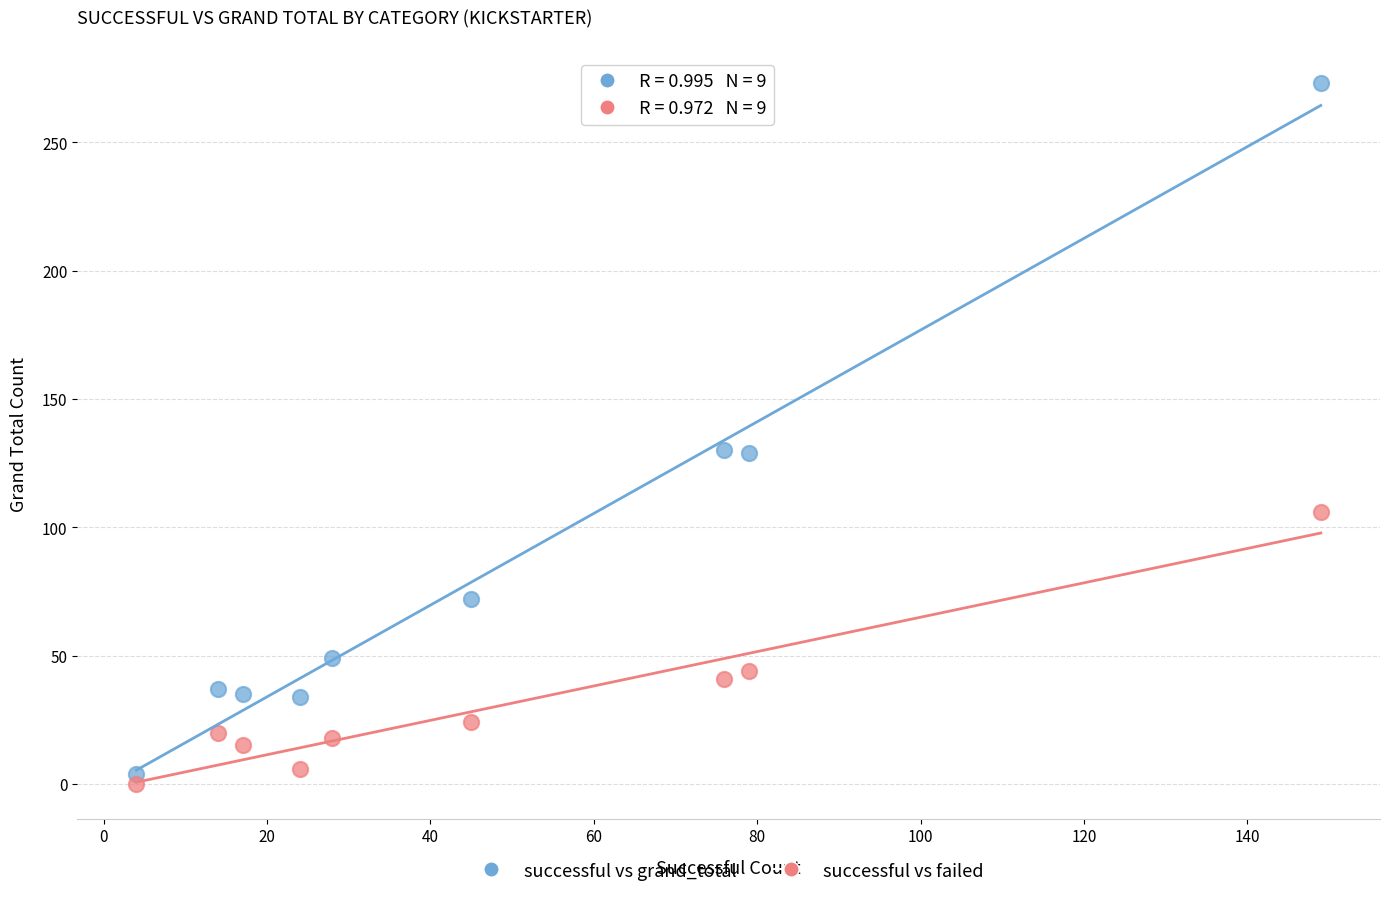

Across all data points, what is the range of X values (max minus min)?

145